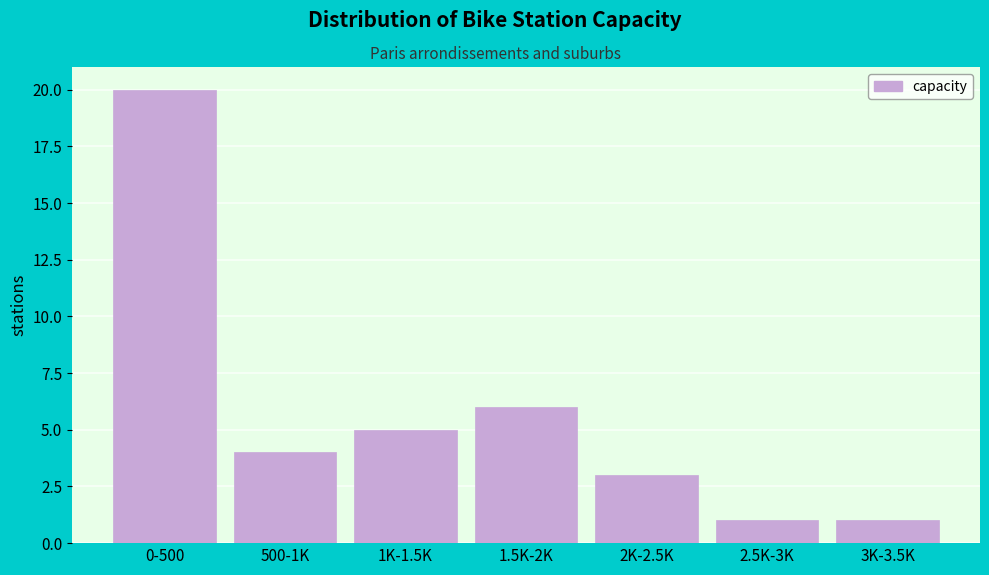

Reading right to left, what are all the values shown in this chart?

3K-3.5K=1	2.5K-3K=1	2K-2.5K=3	1.5K-2K=6	1K-1.5K=5	500-1K=4	0-500=20